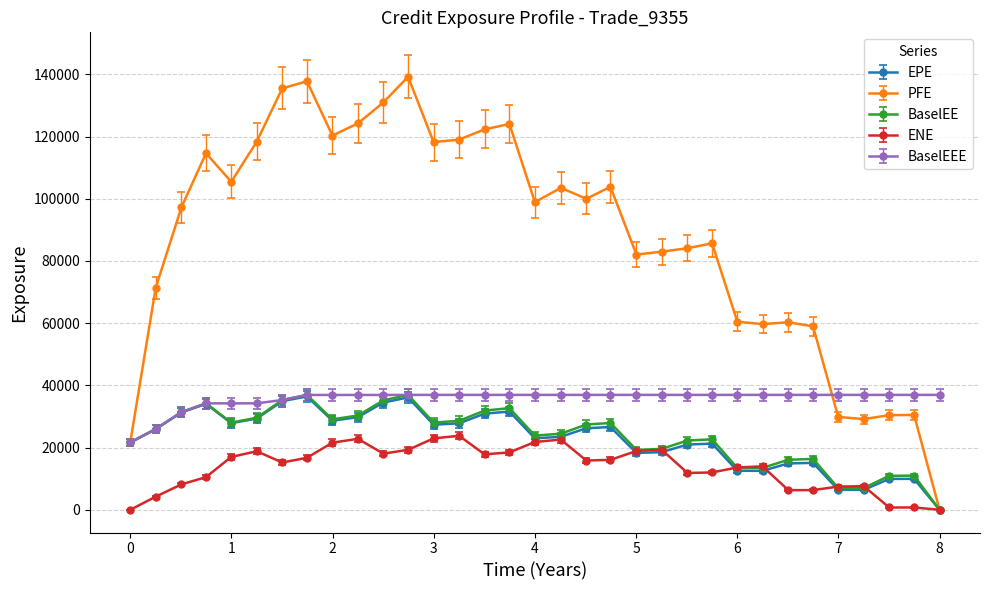

What is the maximum value shown in the chart?

139233.0